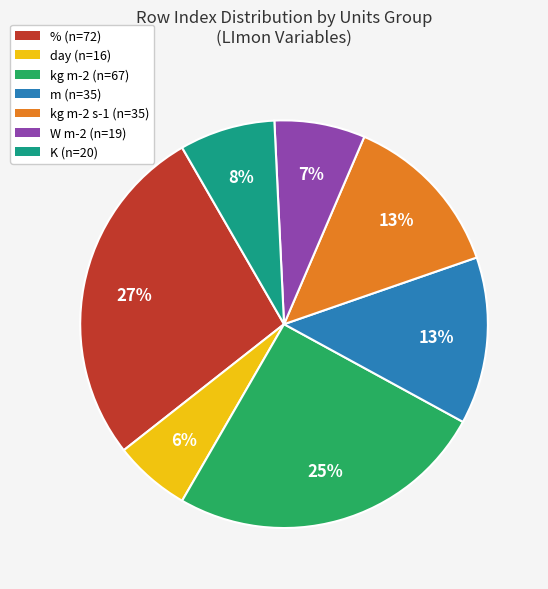

To the nearest percent, what is the average slice percentage?

14%